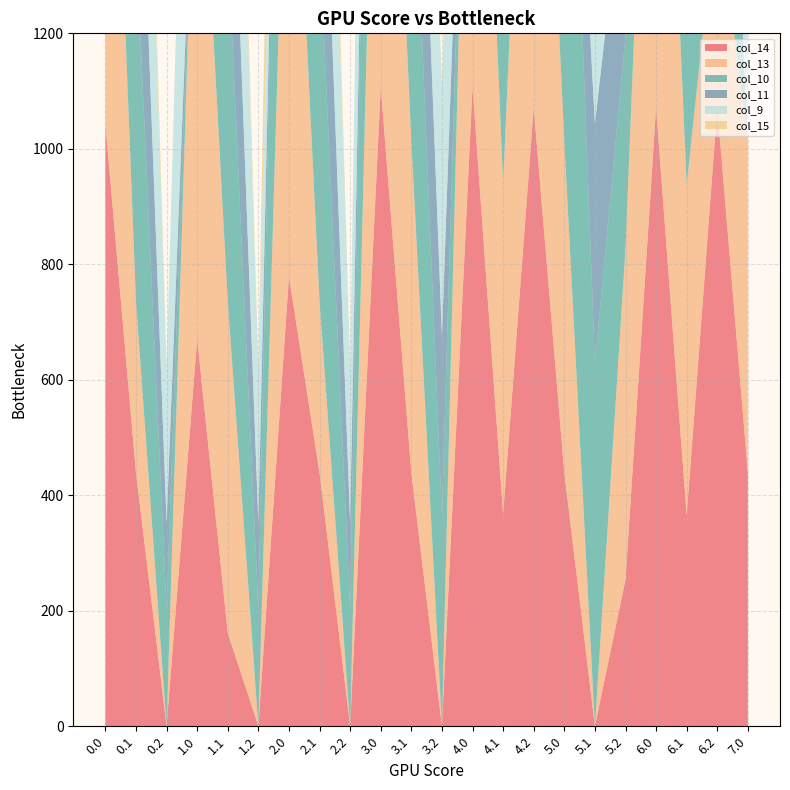

Reading left to right, transcribe all the data shown in this chart.

col_14: 1042.0	438.6	0.0	670.6	161.7	0.0	778.7	438.6	0.0	1107.0	438.6	0.0	1107.0	367.1	1071.0	438.6	0.0	253.5	1071.0	364.6	1071.0	438.6
col_13: 1042.0	297.1	0.0	1042.0	574.0	0.0	1042.0	297.1	0.0	1074.1	574.0	0.0	1071.0	574.0	1071.0	574.0	0.0	574.0	1071.0	574.0	364.2	574.0
col_10: 0.0	628.1	202.5	0.0	628.1	202.5	952.8	628.1	202.5	1023.2	628.1	364.5	0.0	628.1	368.5	1023.2	628.1	368.5	0.0	628.1	369.5	0.0
col_11: 0.0	415.4	149.1	0.0	415.4	149.1	0.0	415.4	149.1	0.0	415.4	311.1	0.0	415.4	315.1	0.0	415.4	315.1	0.0	415.4	316.1	0.0
col_9: 0.0	542.1	271.1	804.0	542.1	271.1	0.0	542.1	271.1	804.0	542.1	433.1	0.0	542.1	437.1	0.0	542.1	437.1	160.1	542.1	438.1	804.0
col_15: 695.2	111.1	0.0	0.0	111.1	0.0	739.0	111.1	0.0	0.0	111.1	0.0	739.0	0.0	0.0	739.0	0.0	111.1	0.0	0.0	739.0	383.9